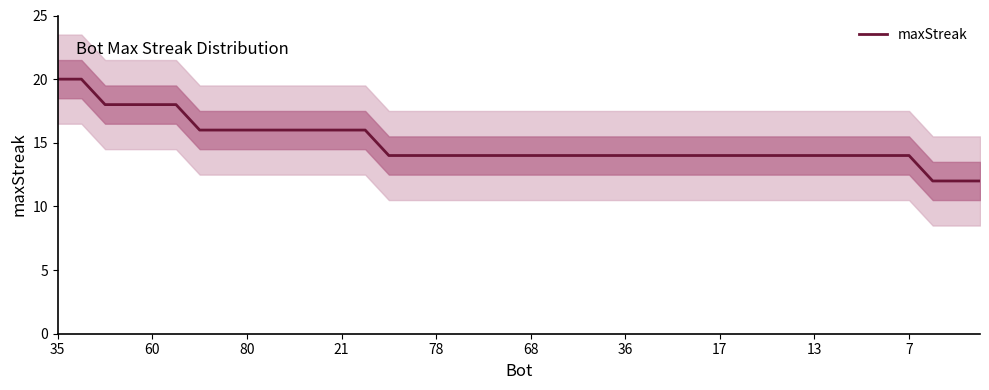

Is it true that maxStreak equals 6 at 7?

False